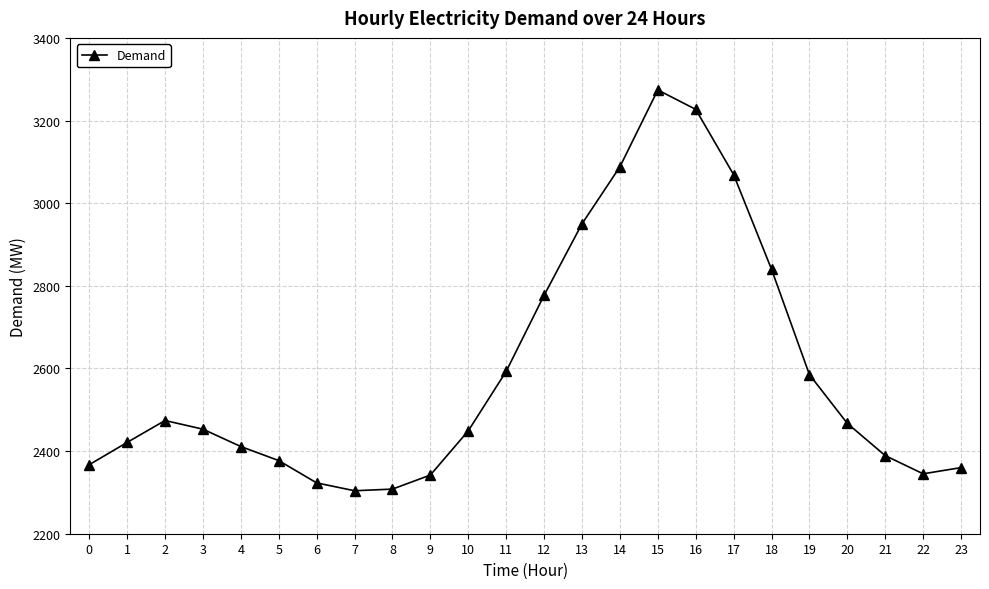

What is the greatest value displayed?

3274